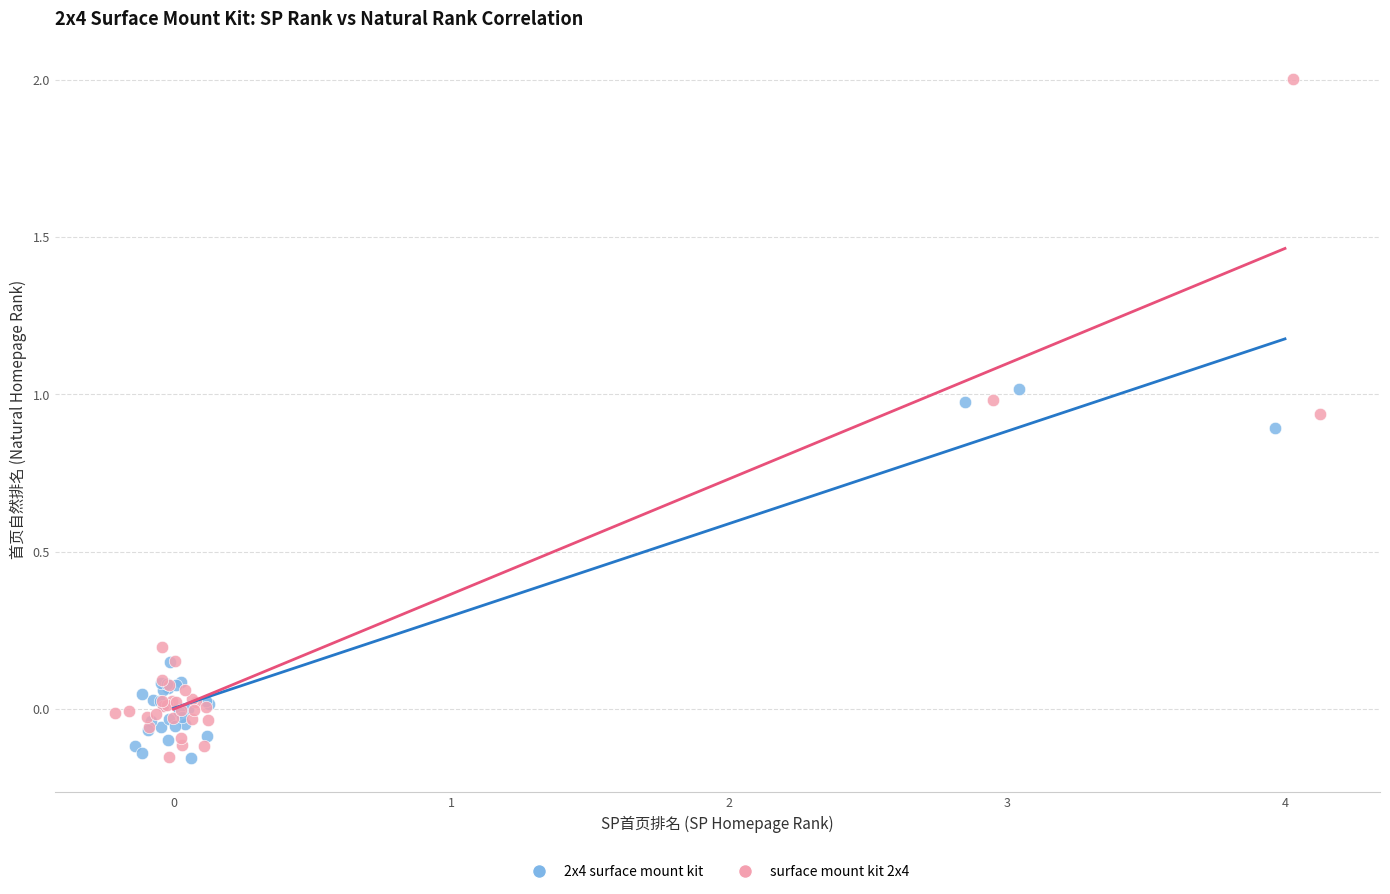

Which series has the widest spread of Y values?

surface mount kit 2x4